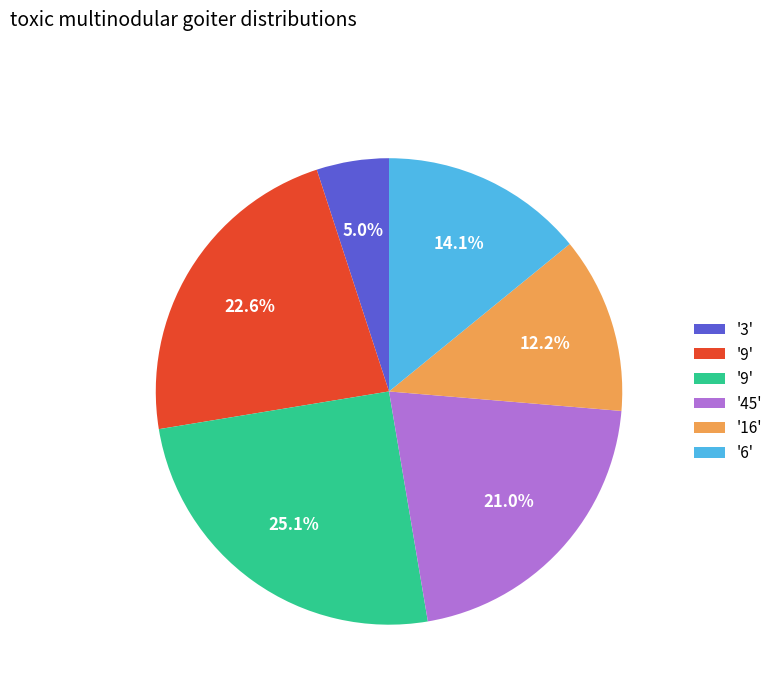

Is there a majority slice in this chart?

No